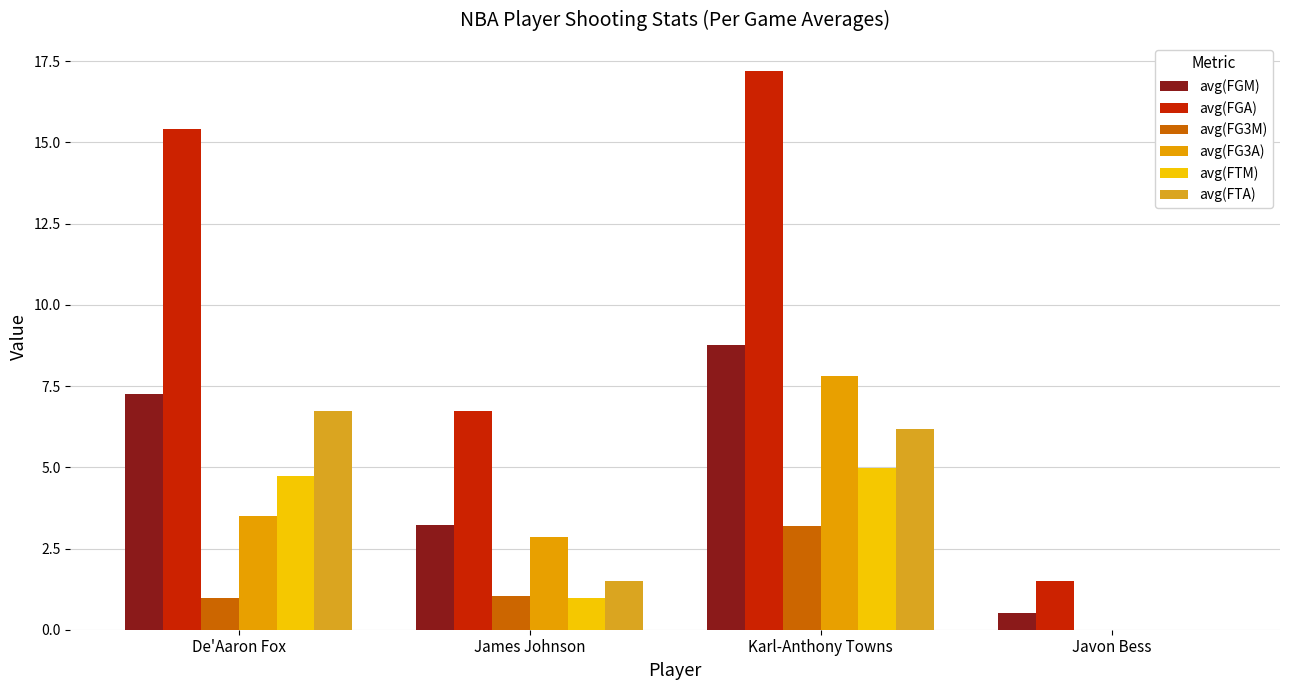

Reading left to right, transcribe all the data shown in this chart.

avg(FGM): 7.3	3.2	8.8	0.5
avg(FGA): 15.4	6.7	17.2	1.5
avg(FG3M): 1.0	1.0	3.2	0.0
avg(FG3A): 3.5	2.8	7.8	0.0
avg(FTM): 4.7	1.0	5.0	0.0
avg(FTA): 6.7	1.5	6.2	0.0